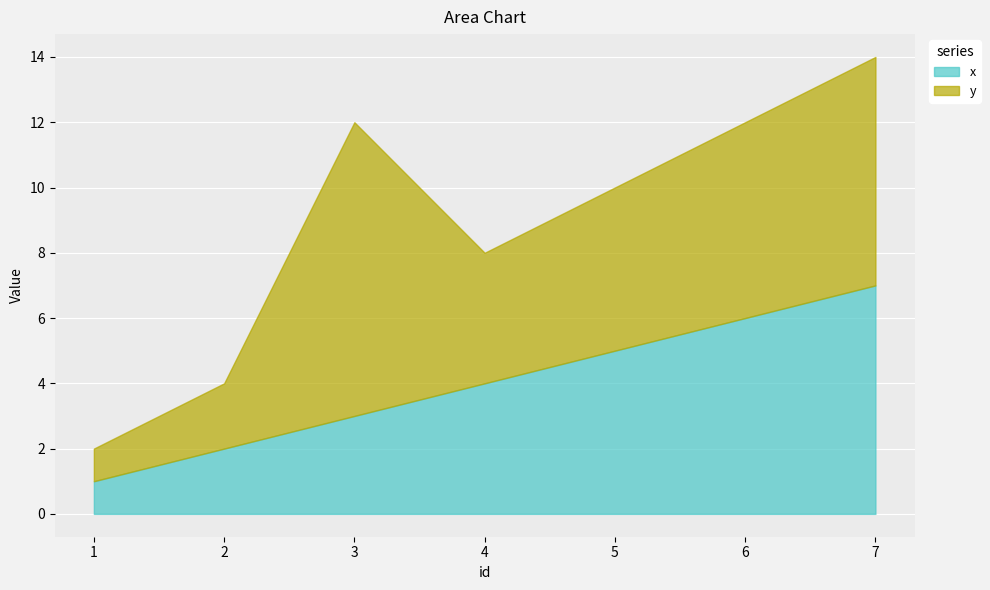

Does the chart display data point markers on the line(s)?

No